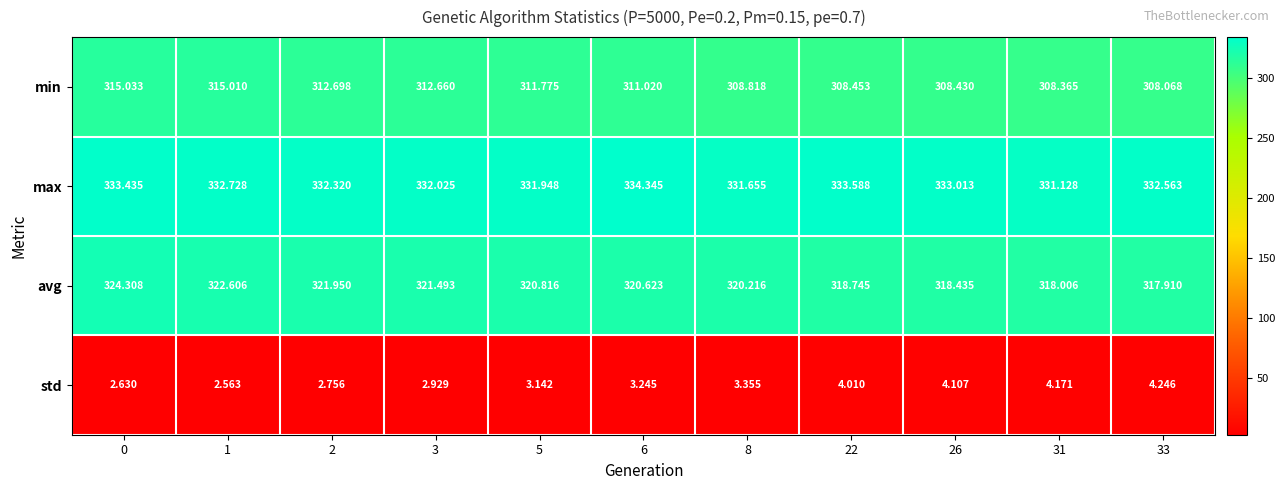

Which series changed the most between 3 and 26?

min